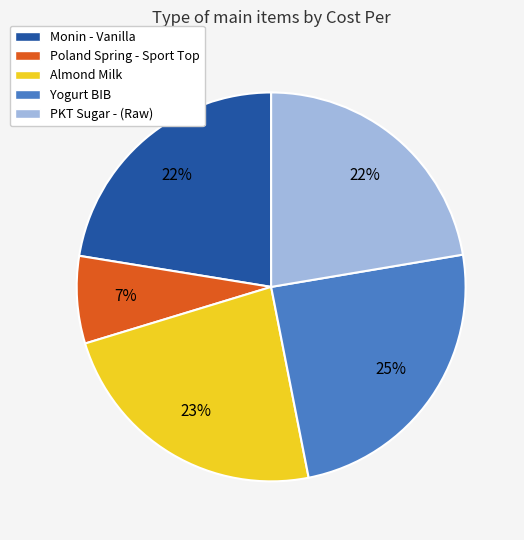

How many slices are in this pie chart?

5